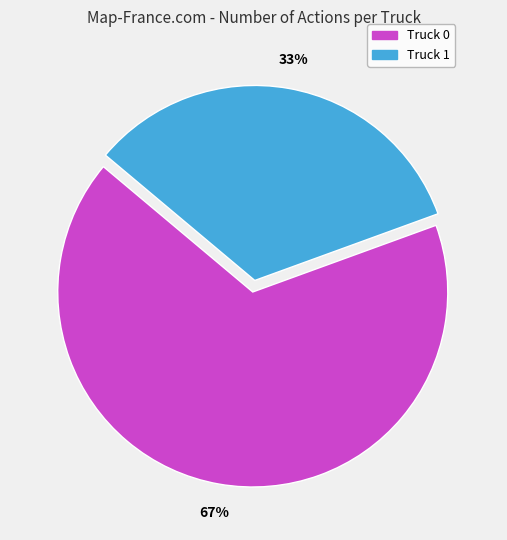

How many segments does this pie chart have?

2